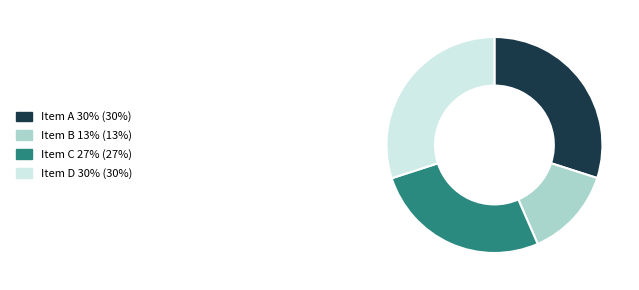

Between Item B 13% (13%) and Item D 30% (30%), which is larger?

Item D 30% (30%)